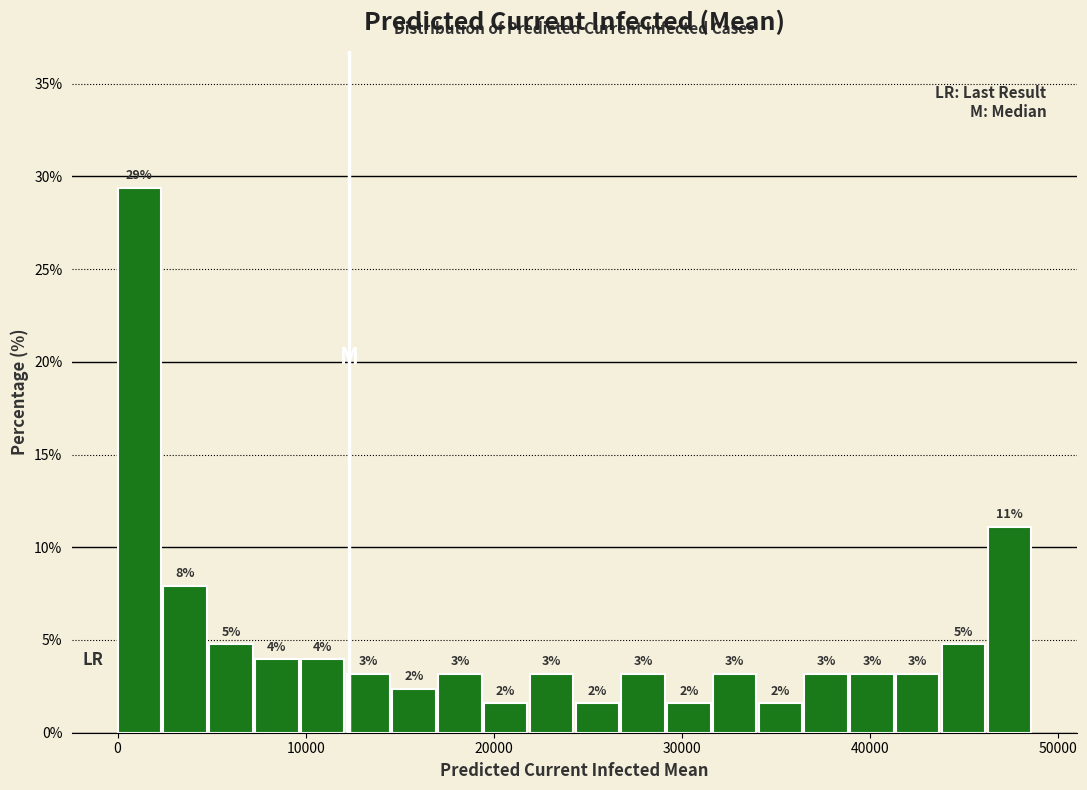

Read against the x-axis, roughly where is the centre of the tallest bar?

1000